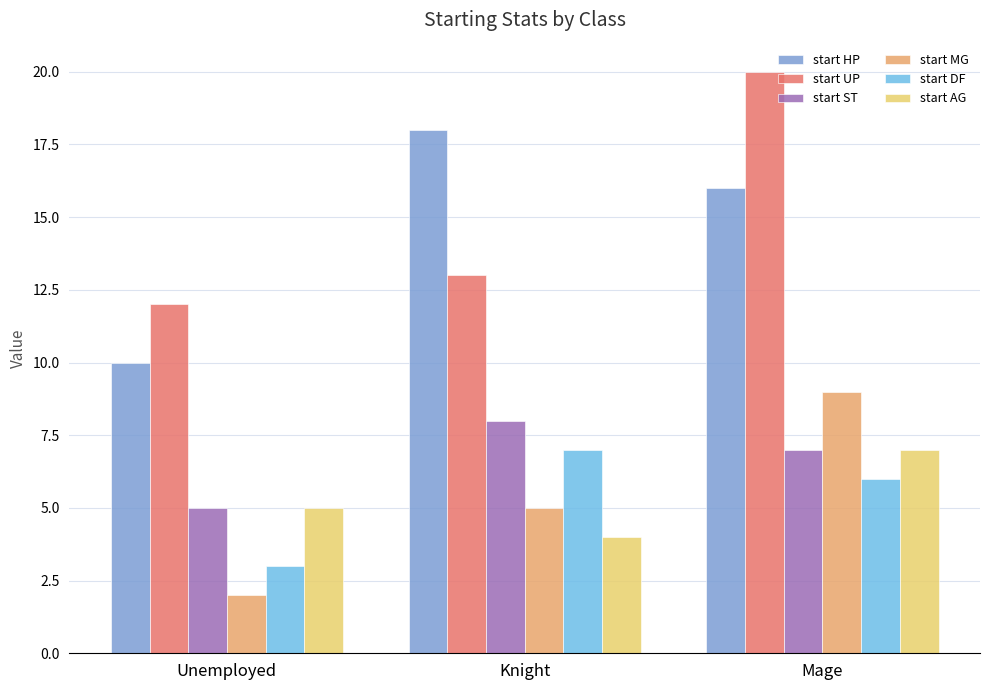

Is it true that start AG equals 1 at Knight?

False